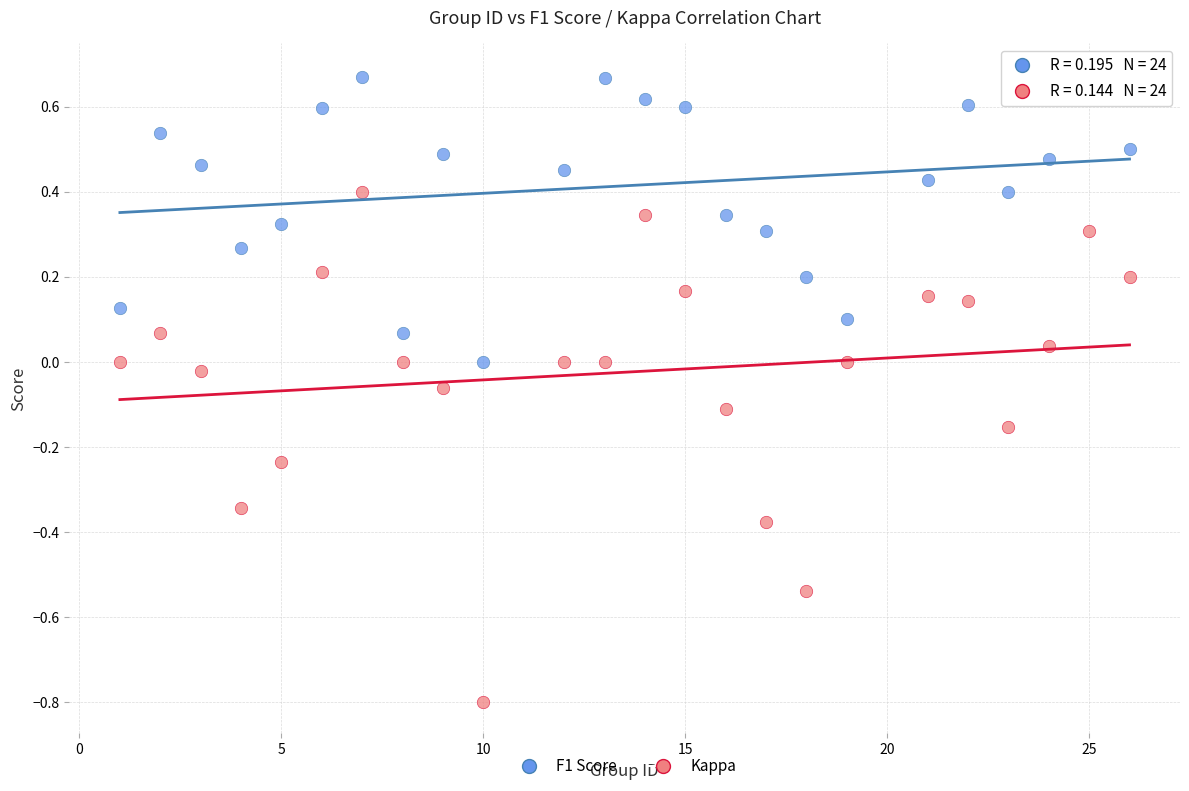

Which series has the largest Y range (max minus min)?

Kappa